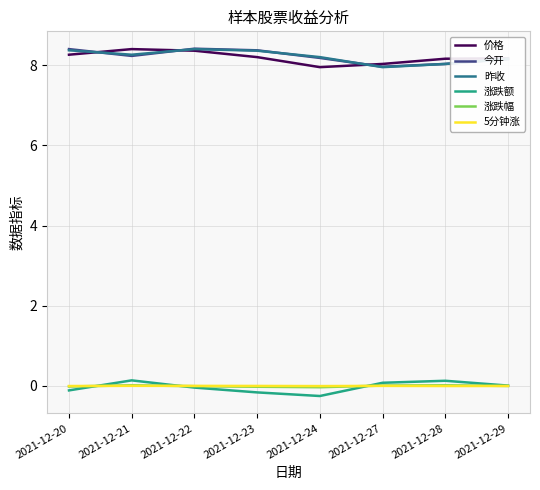

How many lines are shown in the chart?

6